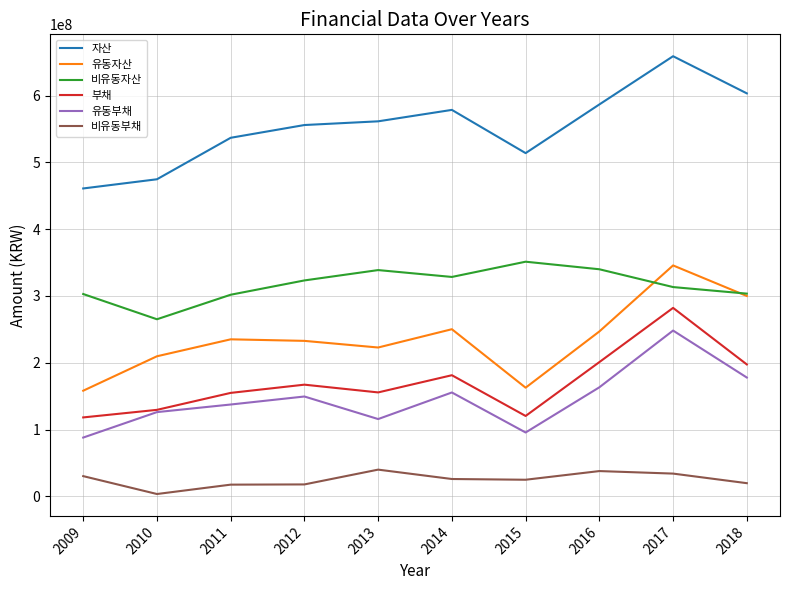

Which series has the largest total across all categories?

자산